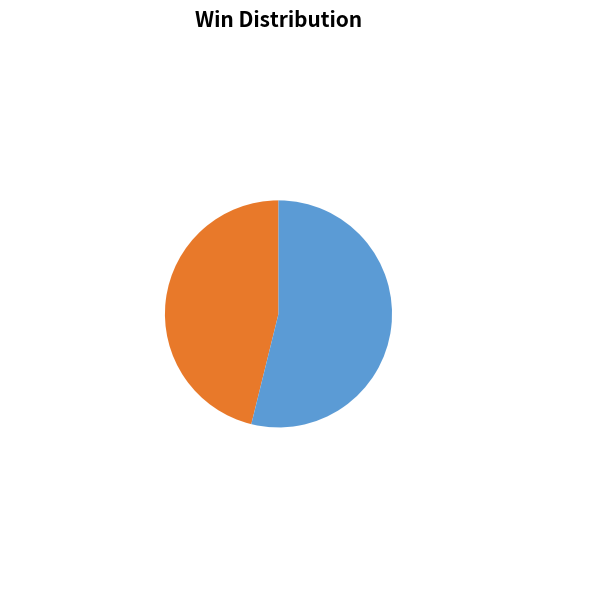

Does team_XaiRXaRuusal account for over 50% of the chart?

Yes